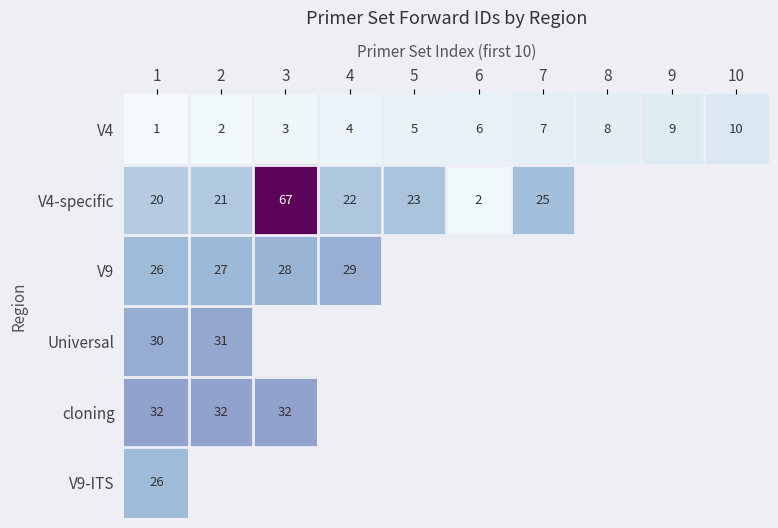

What is the difference between the highest and lowest values at 1?

31